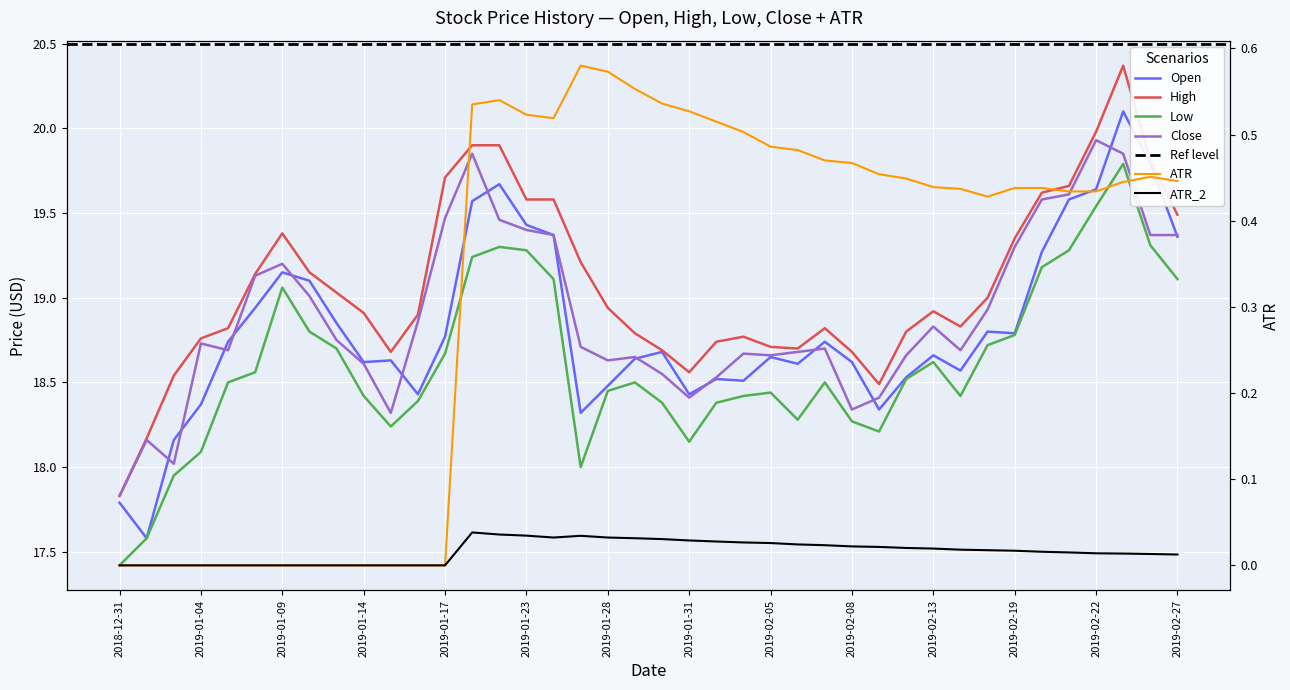

What is the average value of the Close series?

18.9